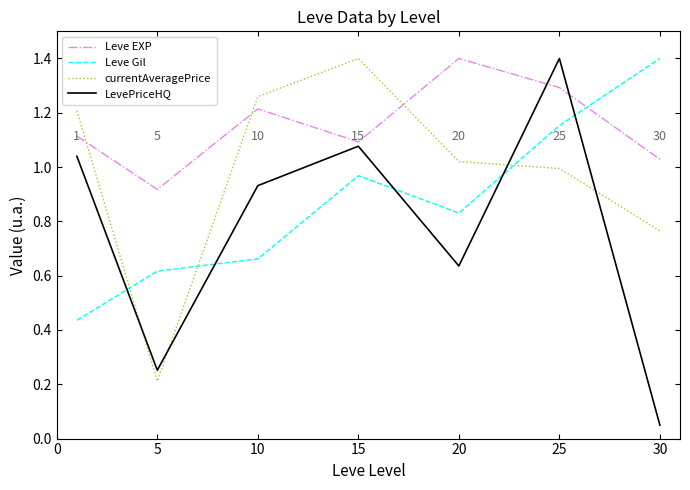

What is the difference between the second highest and second lowest values in the currentAveragePrice series?

0.5